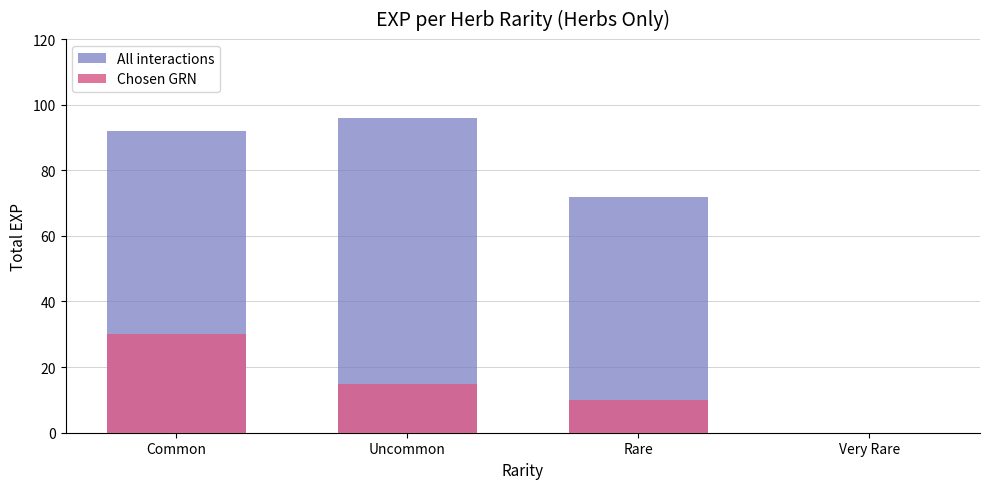

True or false: All interactions has a value of 96 at Uncommon.

True